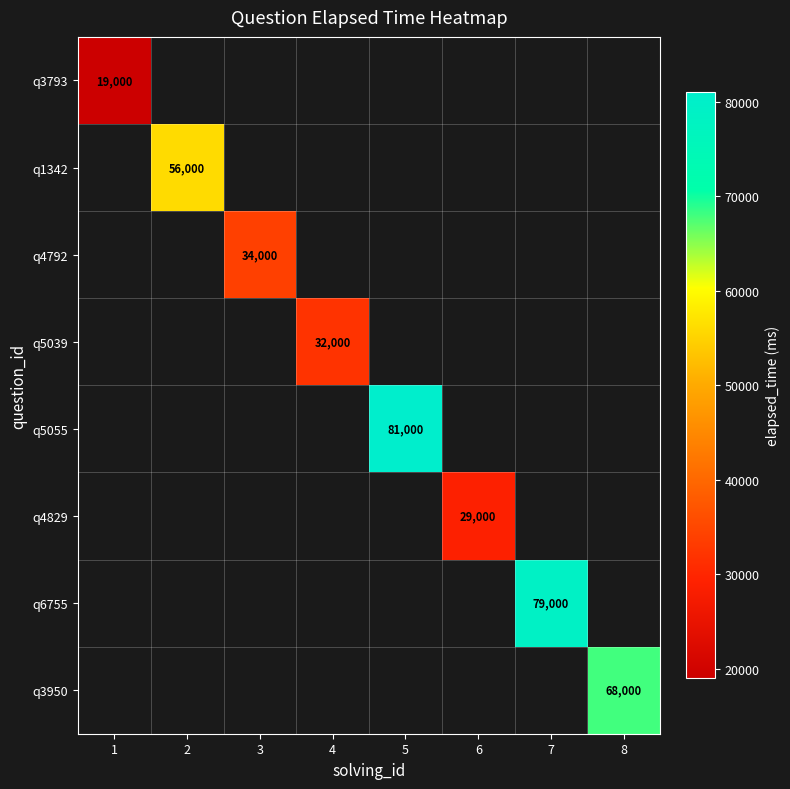

True or false: q5055 has a value of 119613 at 5.

False